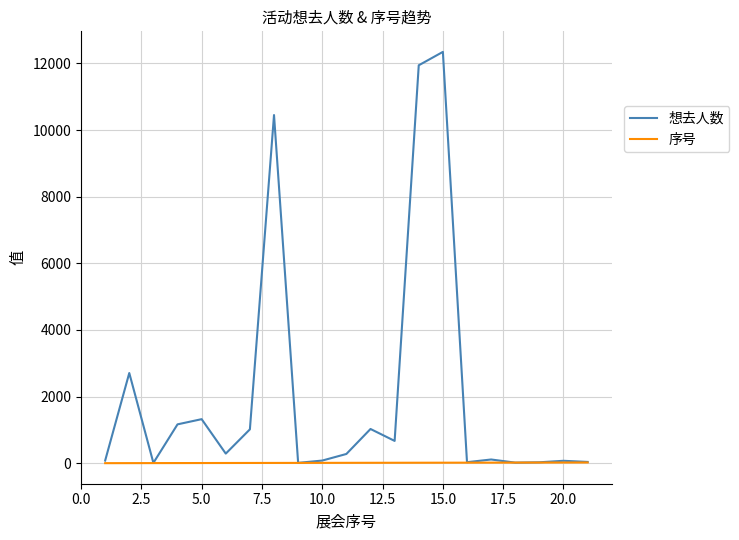

Which series has the largest total across all categories?

想去人数